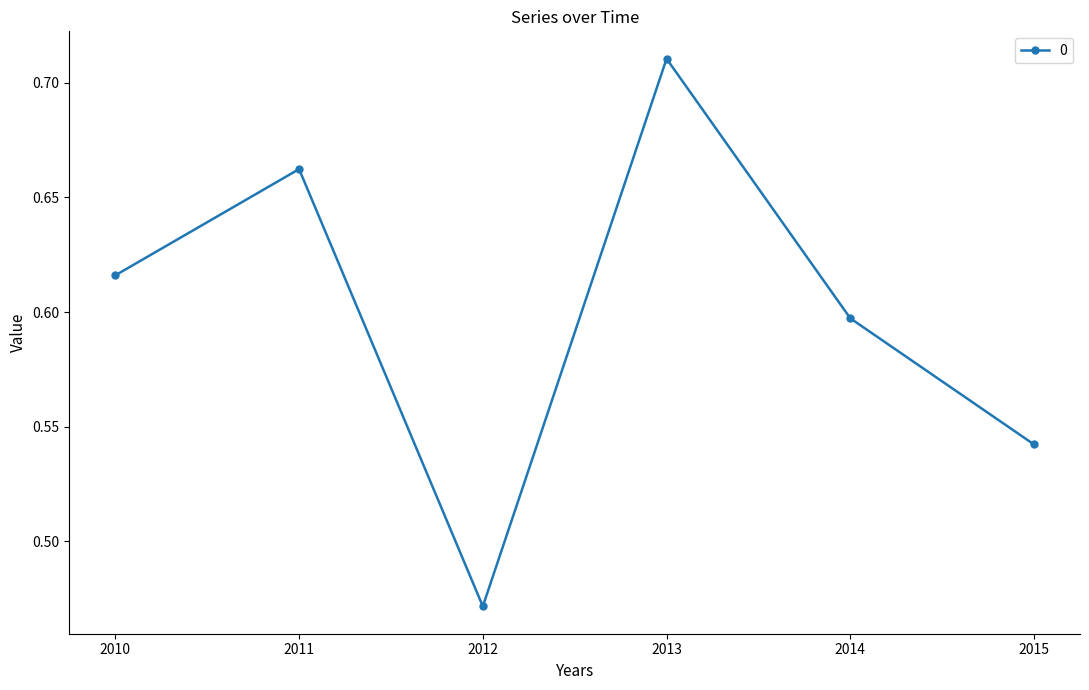

How many values are between 0 and 1?

6